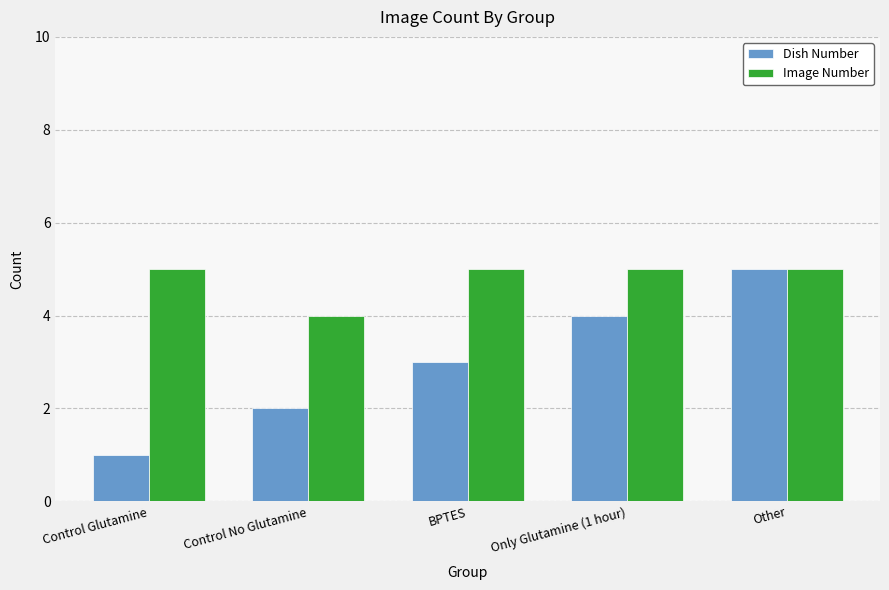

Reading left to right, extract all data points from this chart.

Dish Number: Control Glutamine=1	Control No Glutamine=2	BPTES=3	Only Glutamine (1 hour)=4	Other=5
Image Number: Control Glutamine=5	Control No Glutamine=4	BPTES=5	Only Glutamine (1 hour)=5	Other=5